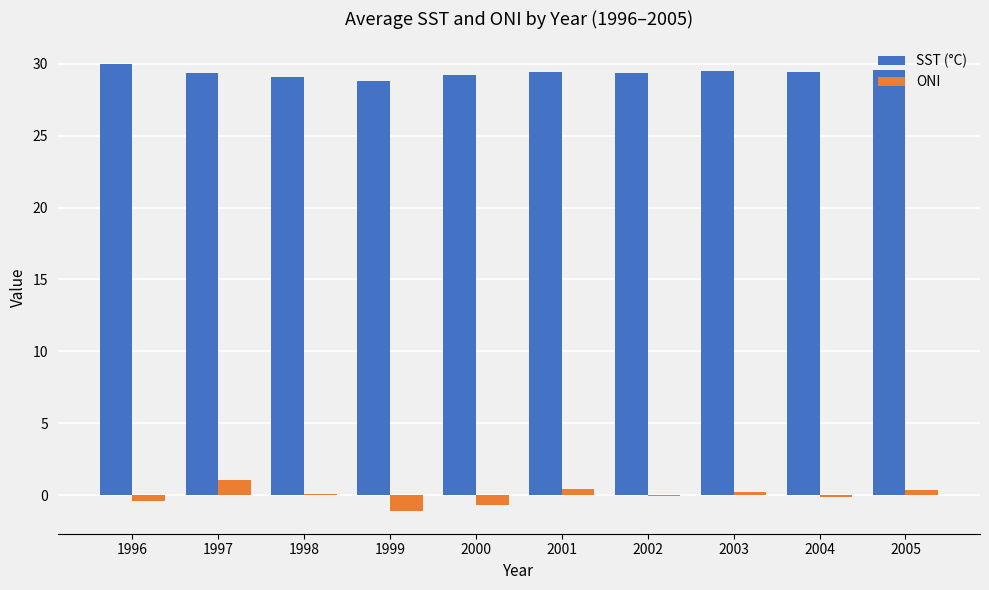

True or false: ONI has a value of 0.4 at 2001.

True